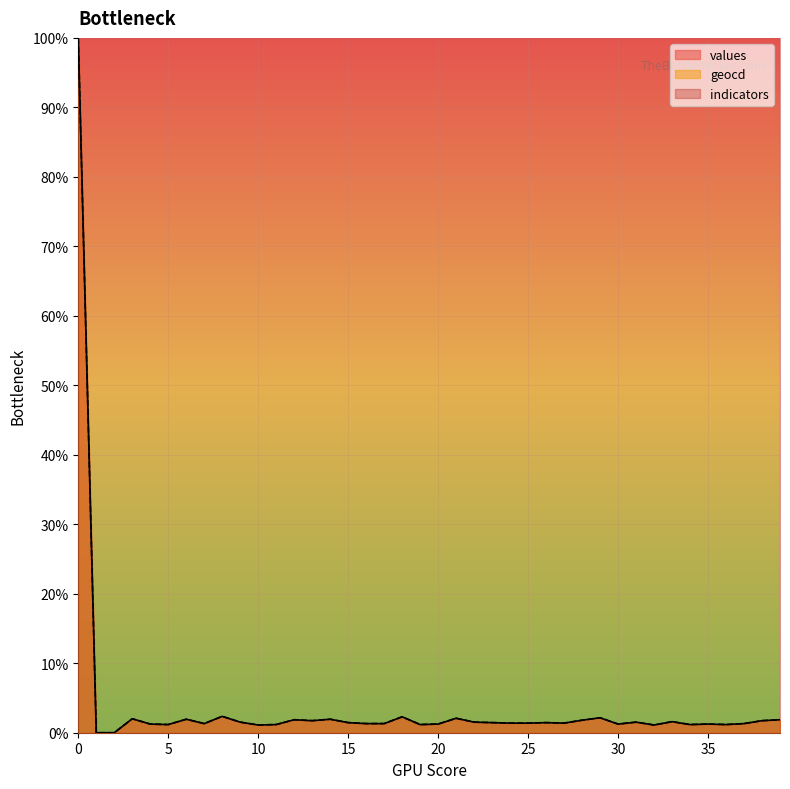

Rank the series by their average value, from highest to lowest.

geocd, values